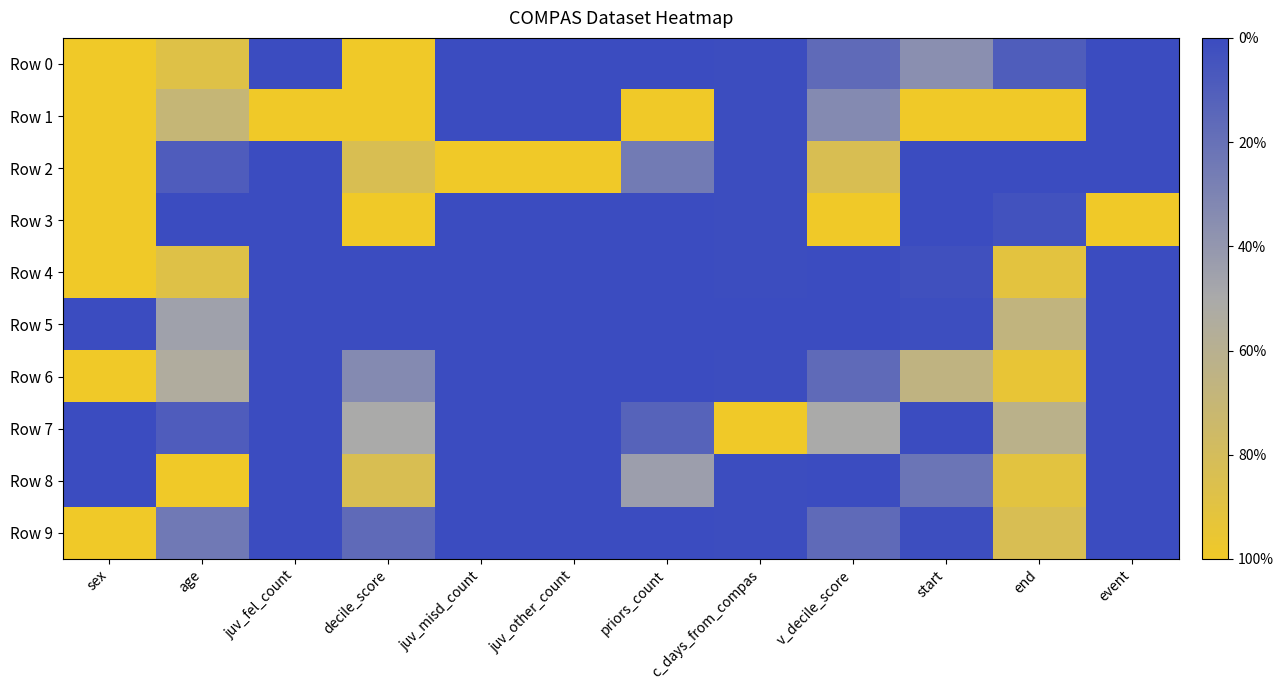

At which category is the sum across all series the highest?

sex